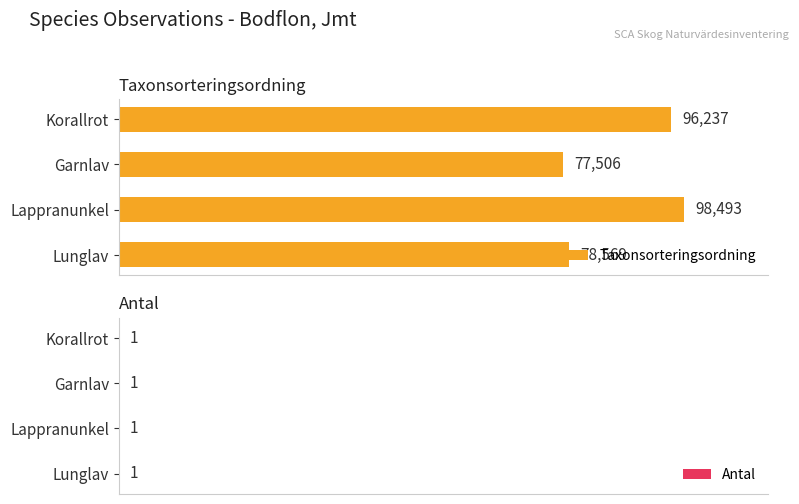

Count the number of data series in this chart.

2